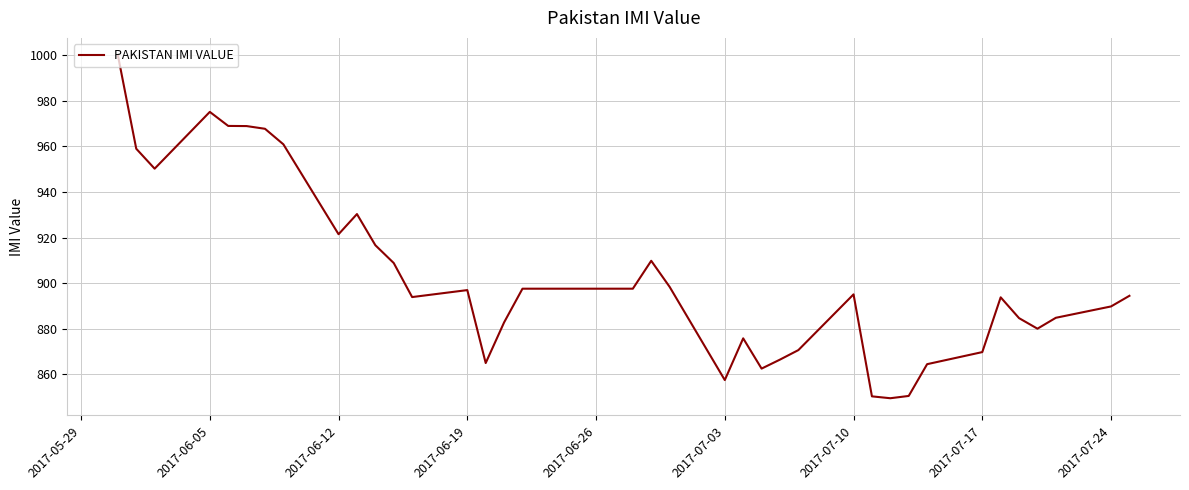

What is the difference between the maximum and minimum values?

150.5